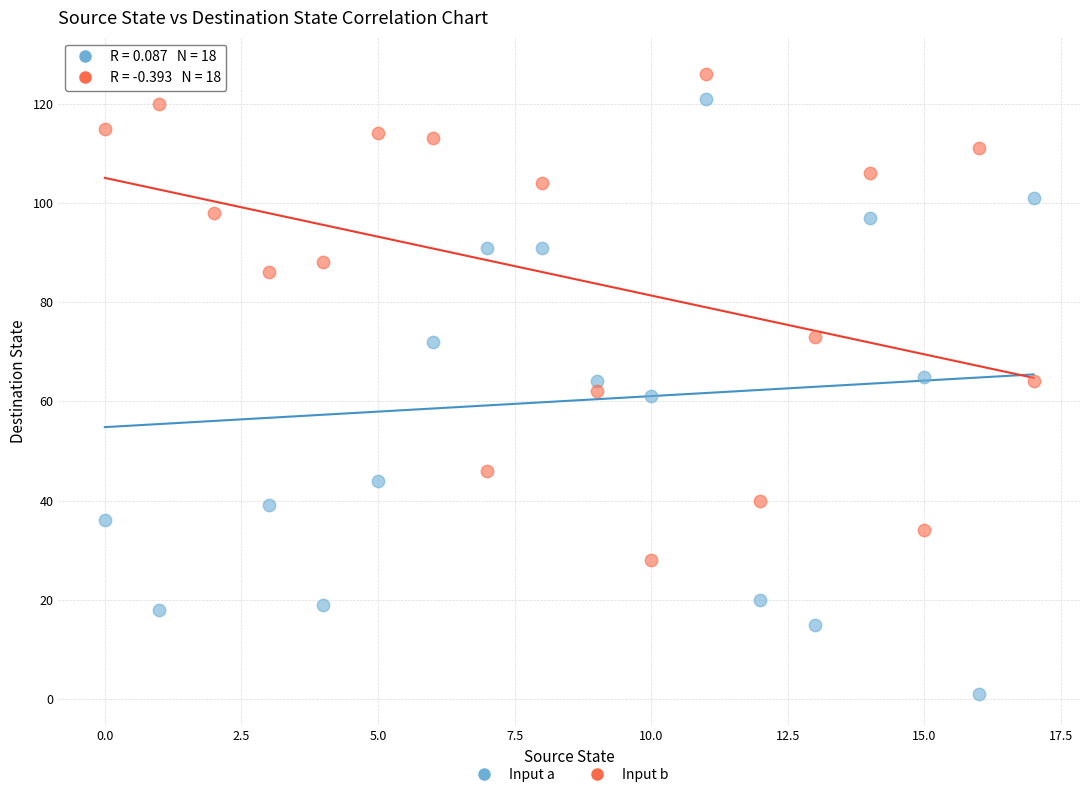

Which series reaches the minimum Y coordinate?

Input a